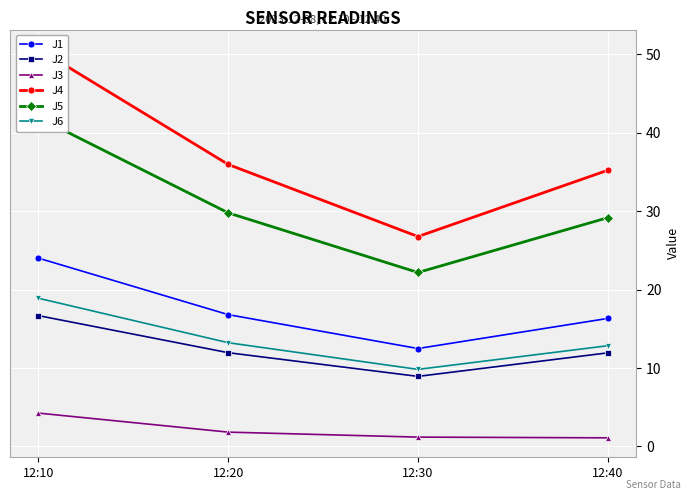

At which label does J1 first exceed 16?

12:10